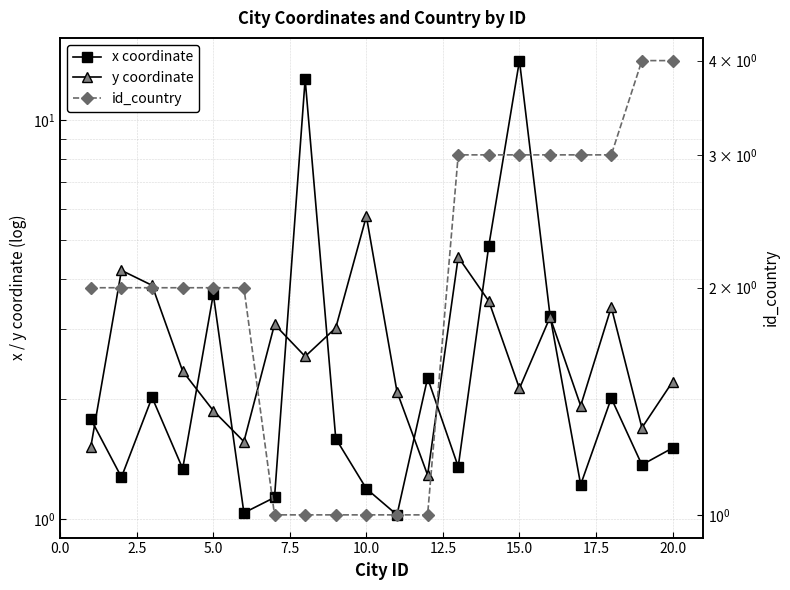

Between 5.0 and 17.5, which series saw the biggest shift?

x coordinate